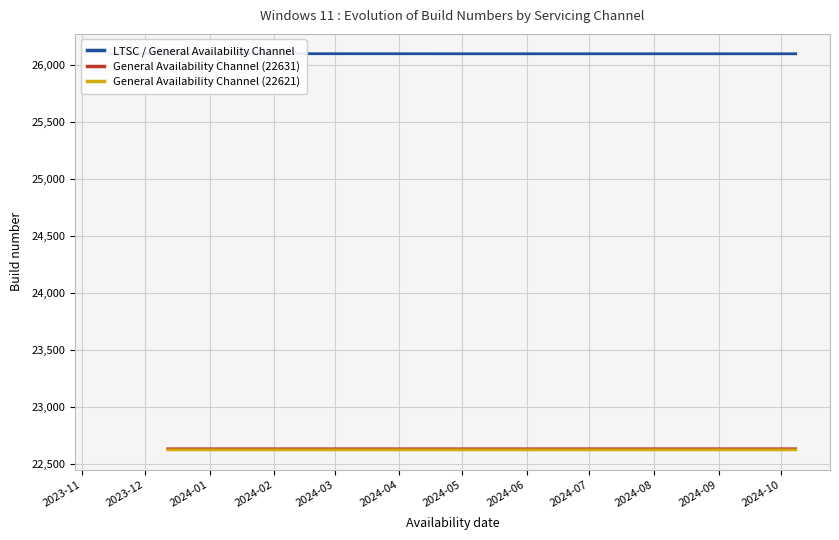

What is the approximate value of General Availability Channel (22631) at 2024-01?

22631.3